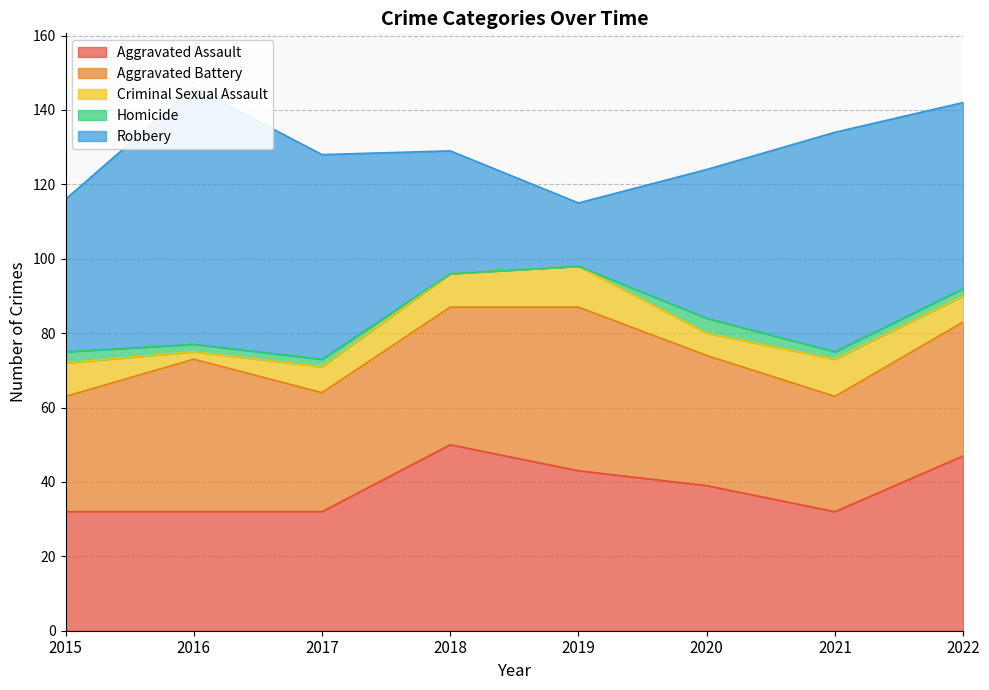

Where is the first local maximum for Aggravated Battery?

2016